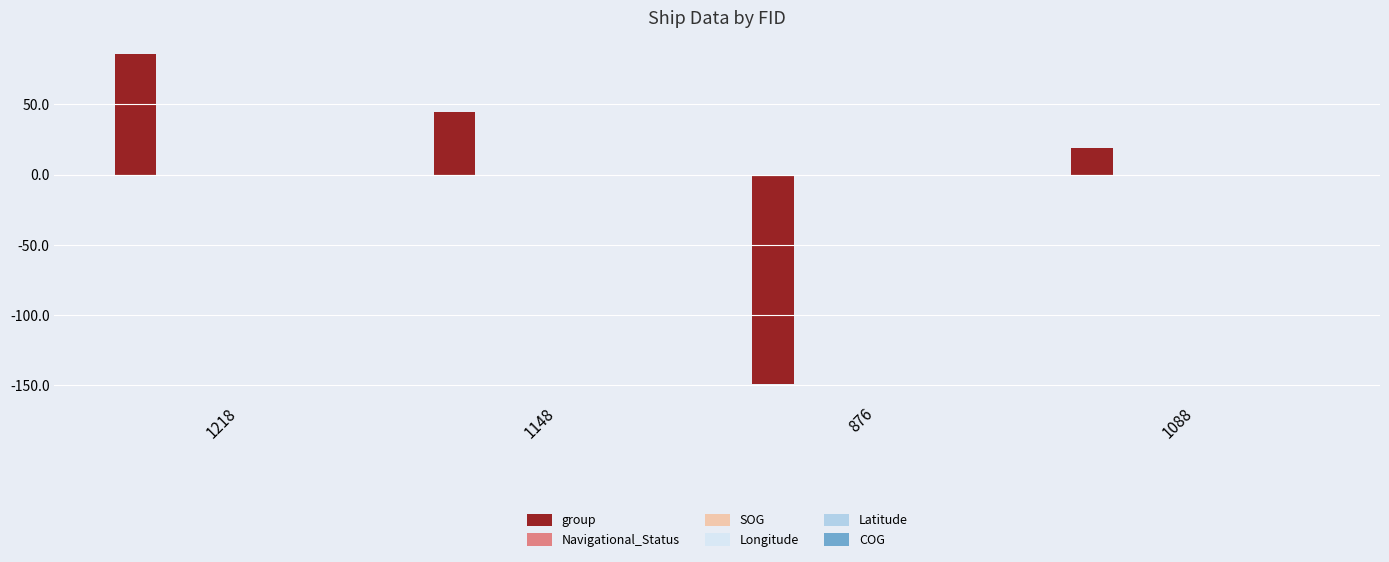

Reading left to right, extract all data points from this chart.

85.8	44.8	-149.2	18.8